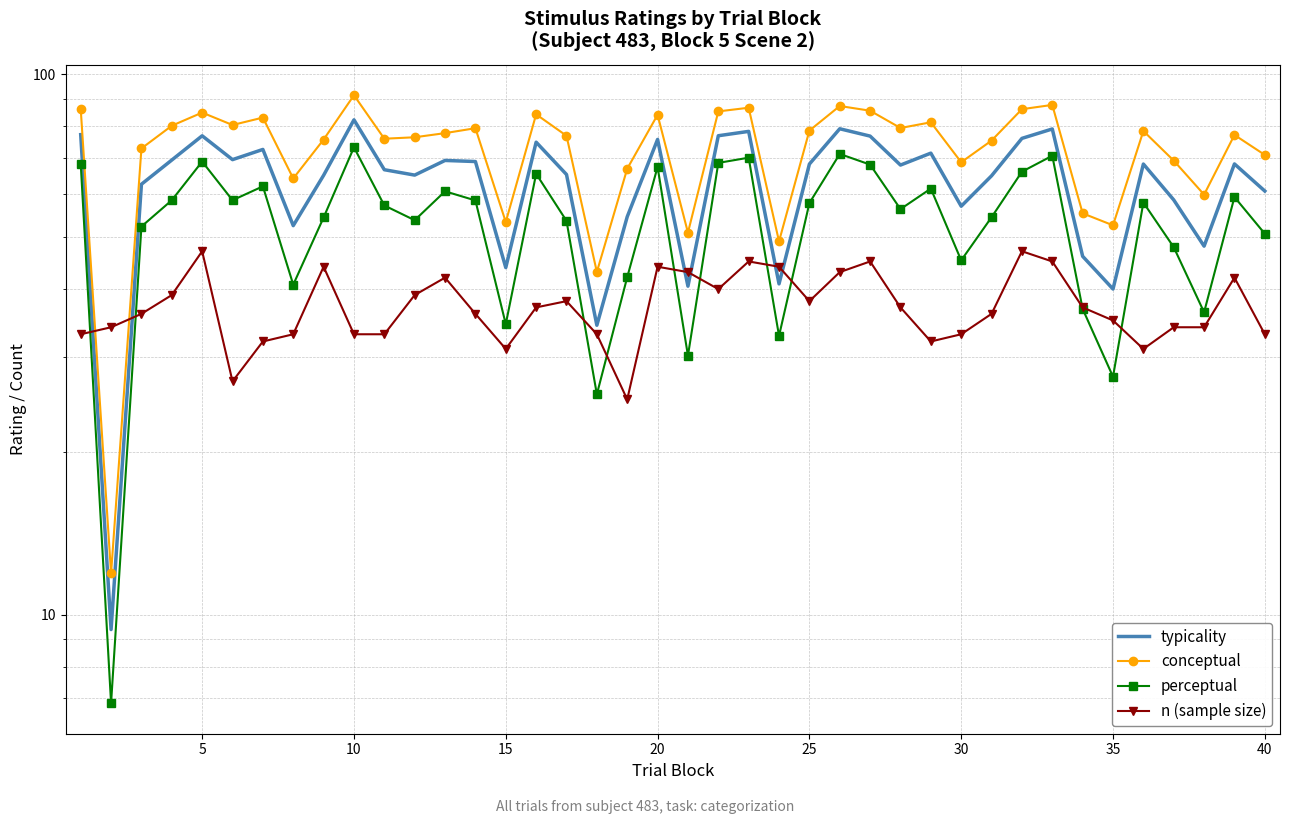

How many data points in typicality are above 68?

20